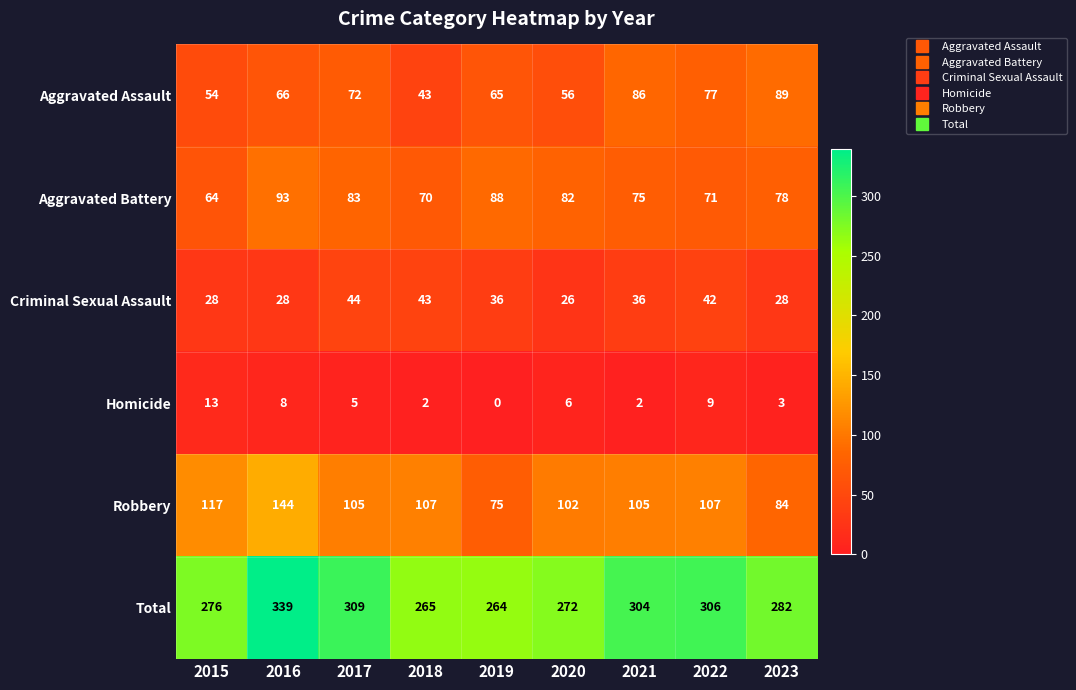

How many data points does each series have?

9